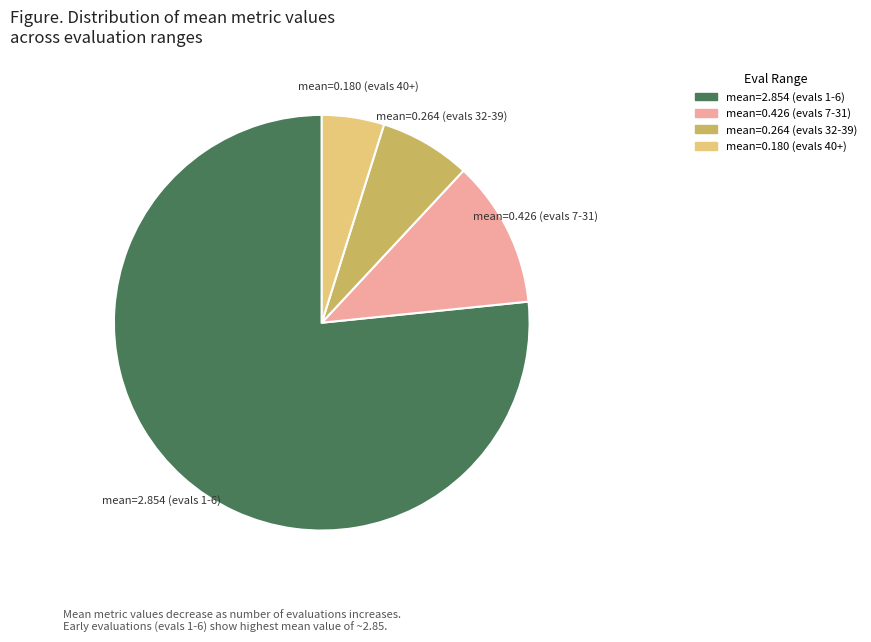

Is there a majority slice in this chart?

Yes